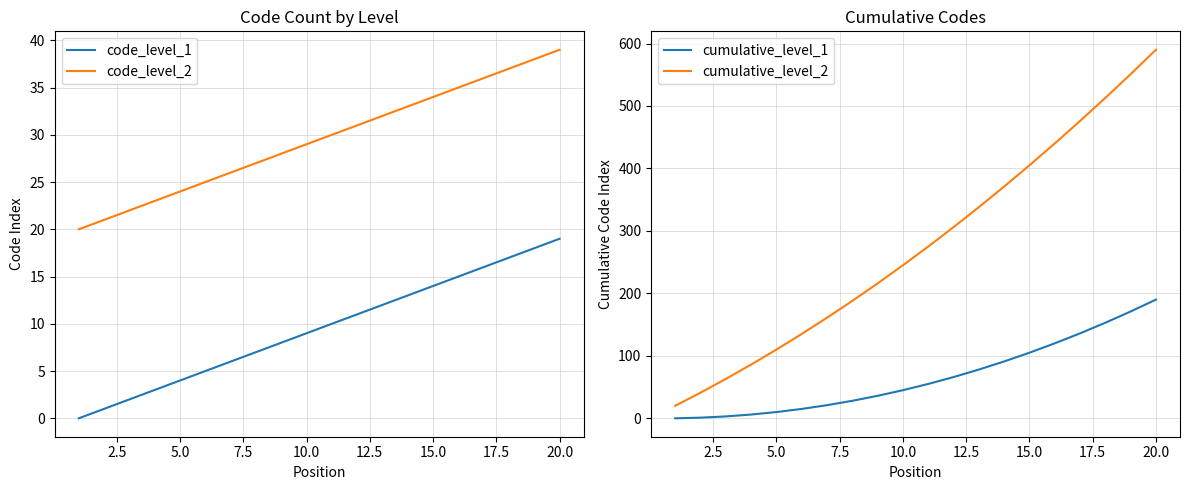

True or false: code_level_2 and code_level_1 cross at least once.

False